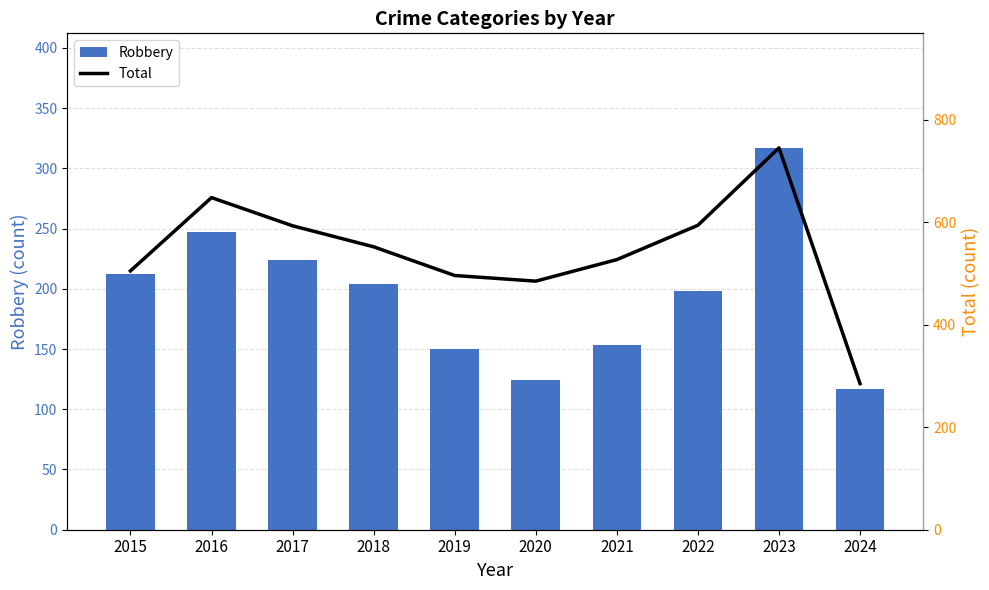

List the labels in order of Robbery value, largest first.

2023, 2016, 2017, 2015, 2018, 2022, 2021, 2019, 2020, 2024